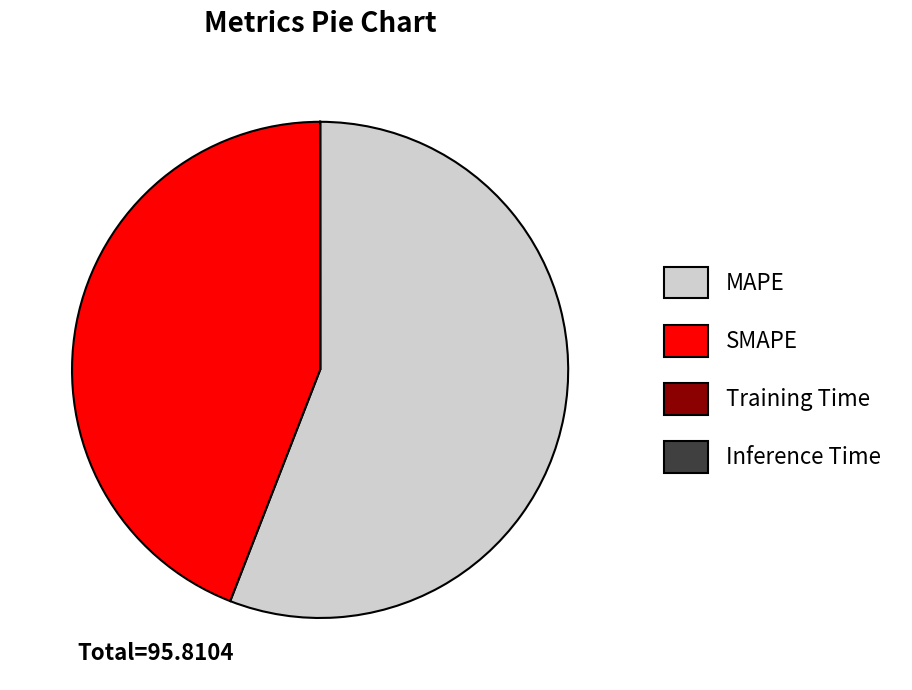

What is the largest slice in the pie chart?

MAPE